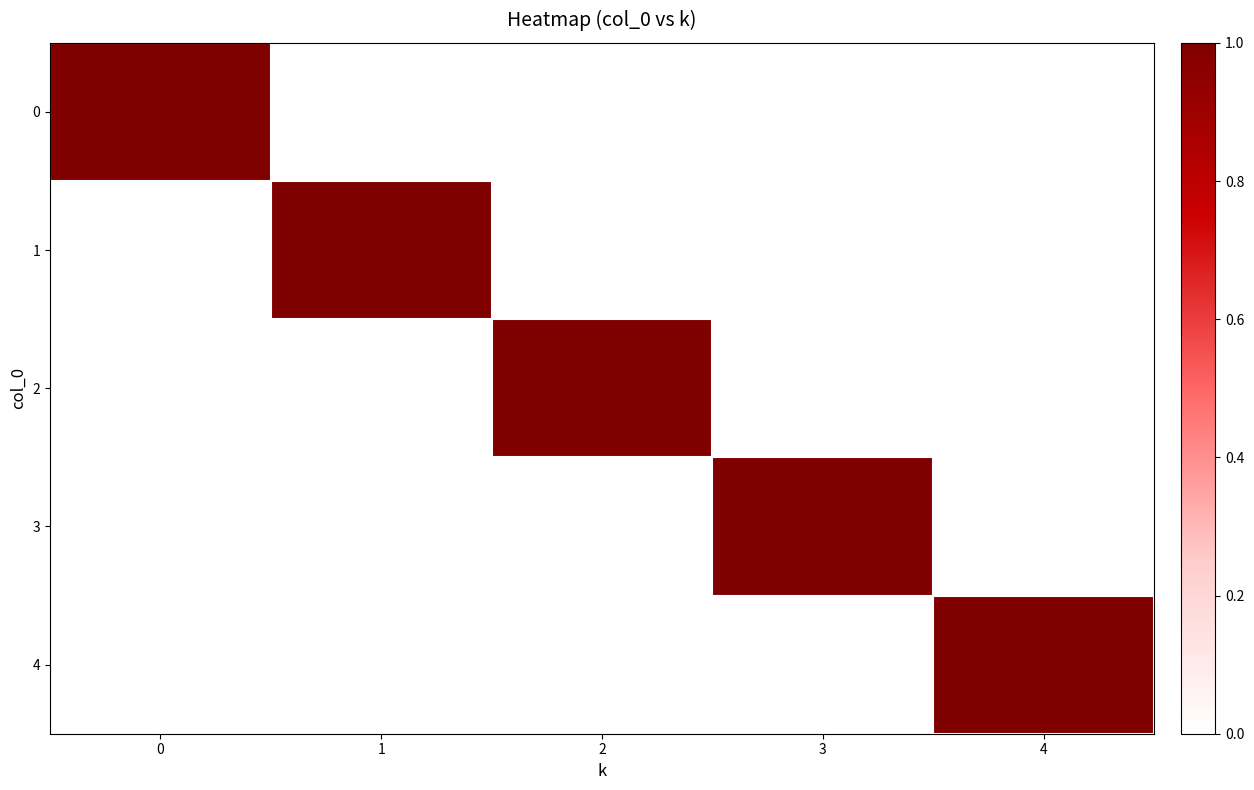

At how many categories does at least one series exceed 0?

5